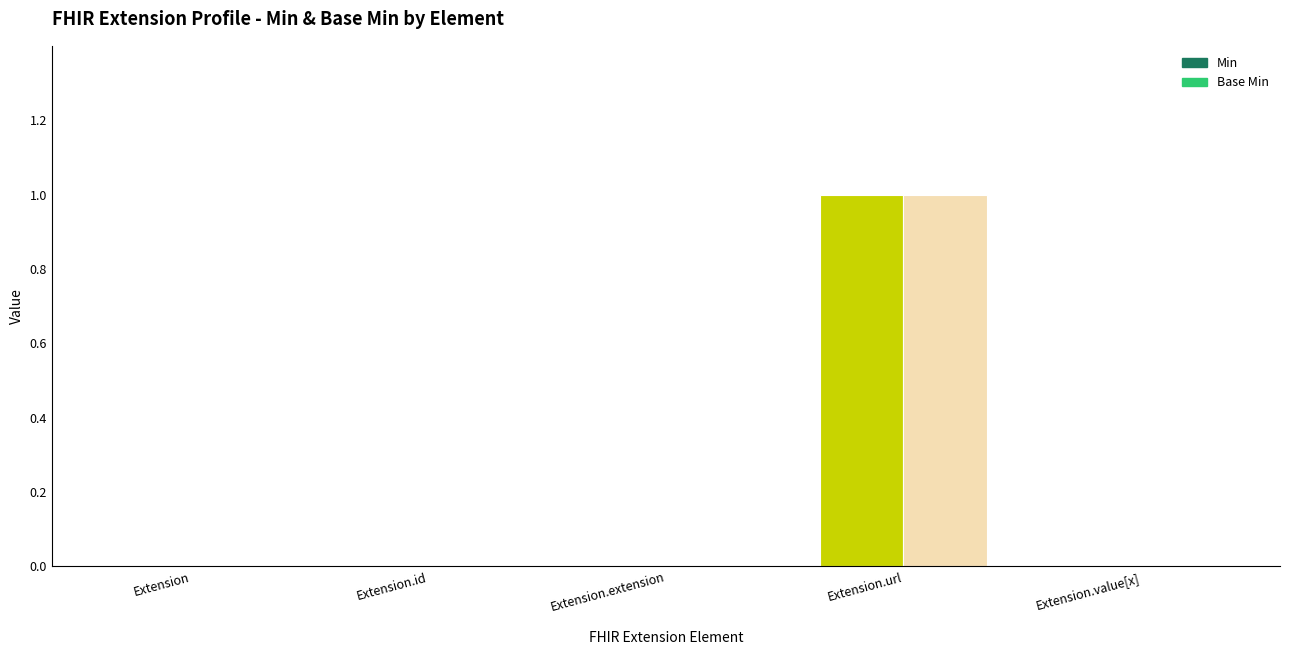

Which category has the highest value in the Min series?

Extension.url